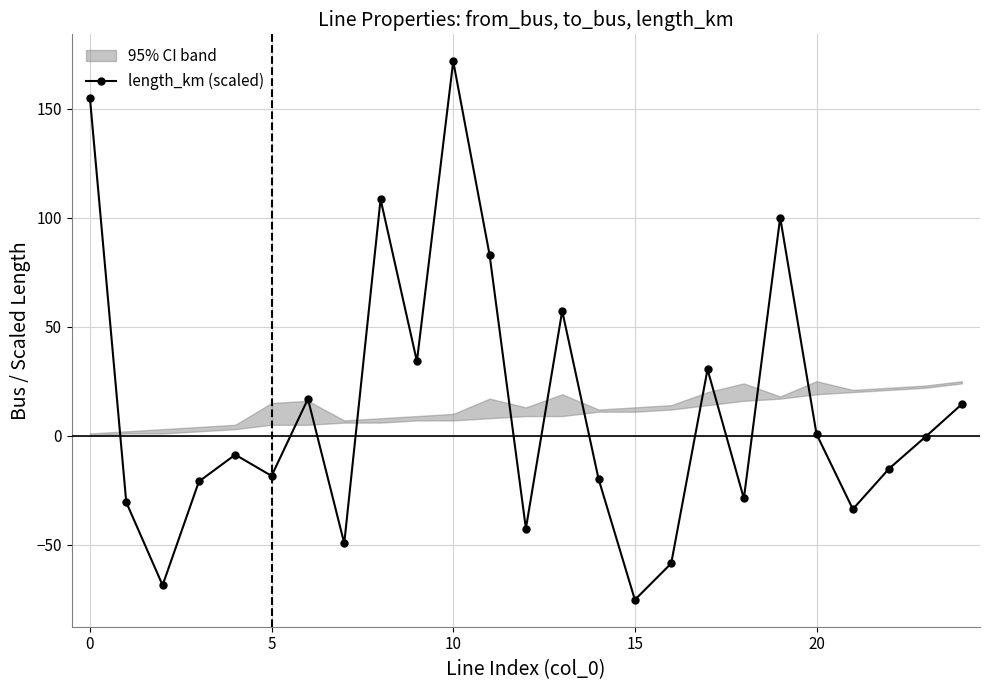

How many interior local valleys does the length_km (scaled) series have?

8